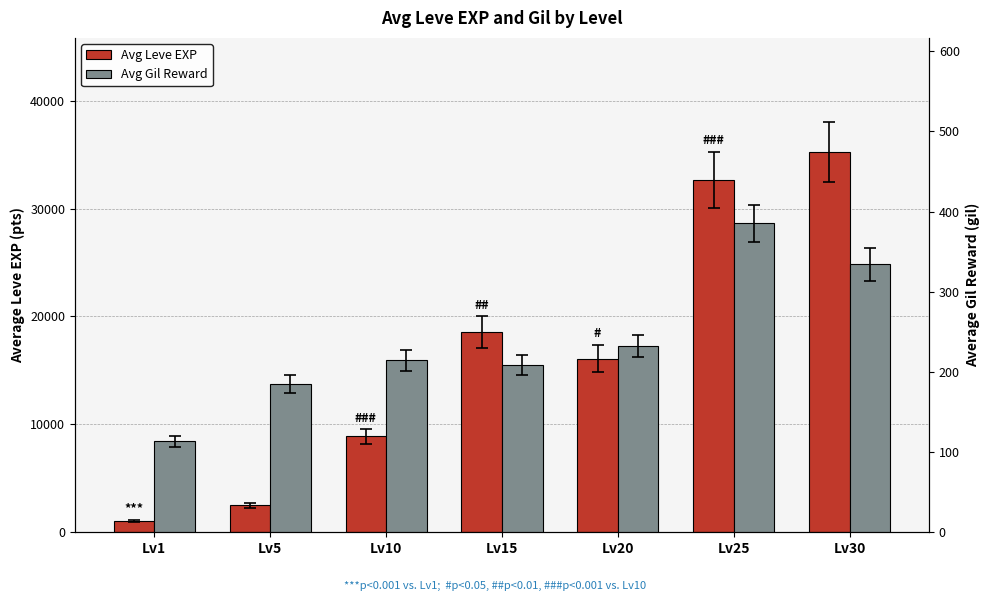

Where is Avg Gil Reward nearest to the value 249?

Lv20